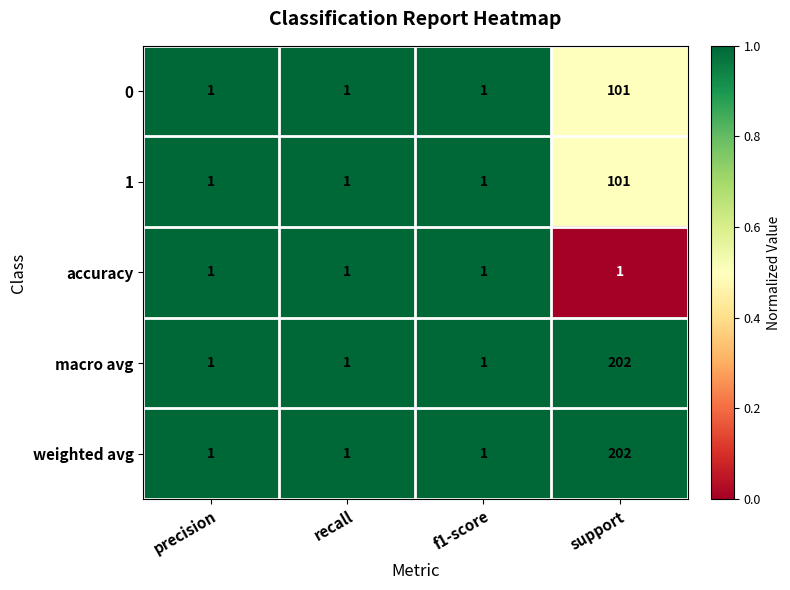

What is the spread (max minus min) of values at support?

201